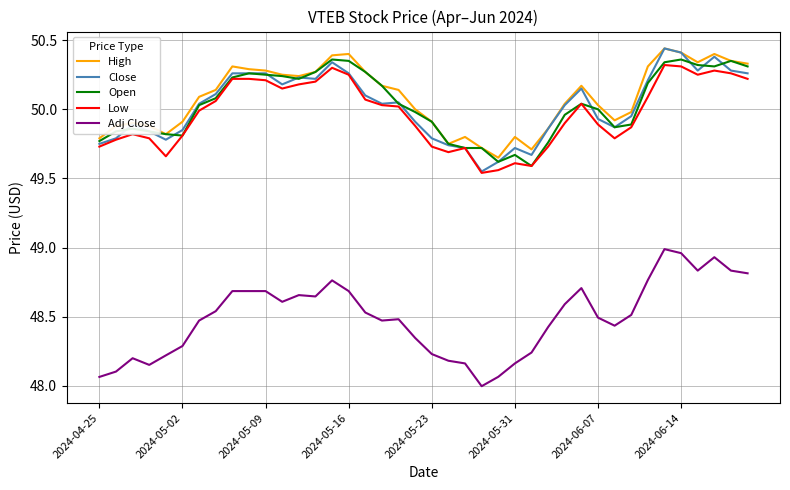

True or false: Adj Close and Close intersect in this chart.

False